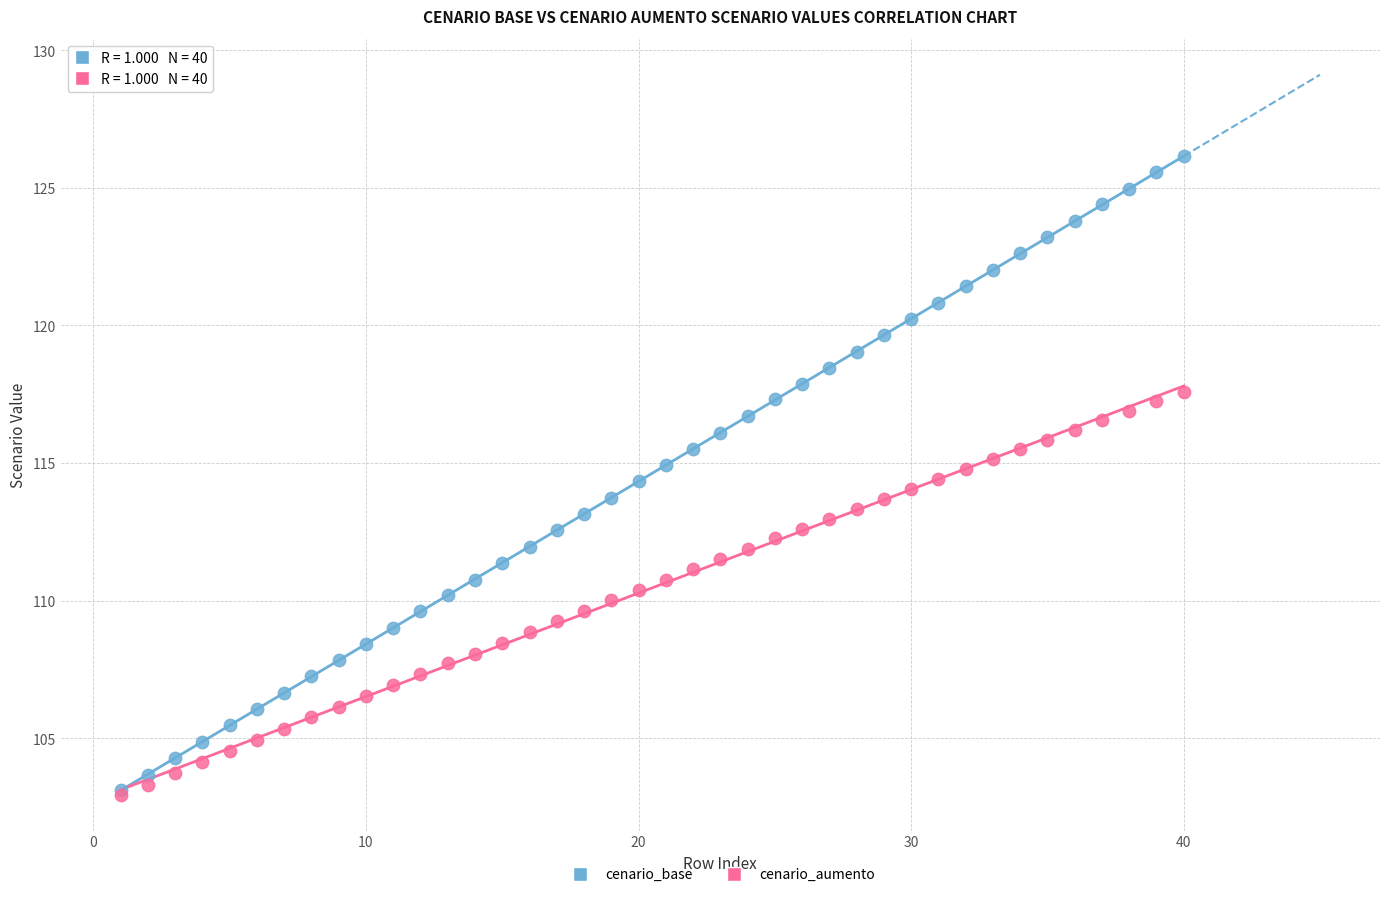

What are all the series names shown in the legend?

cenario_base, cenario_aumento